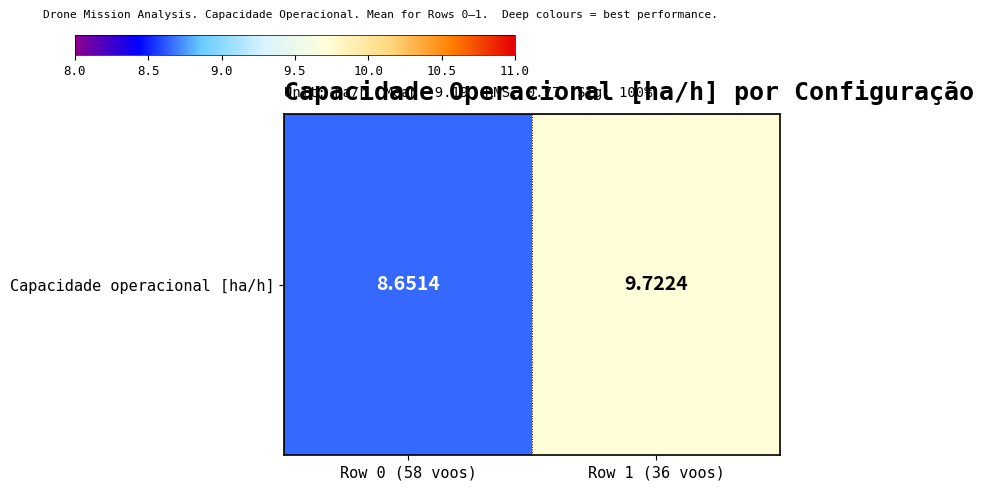

Reading left to right, transcribe all the data shown in this chart.

Row 0 (58 voos)=8.7	Row 1 (36 voos)=9.7